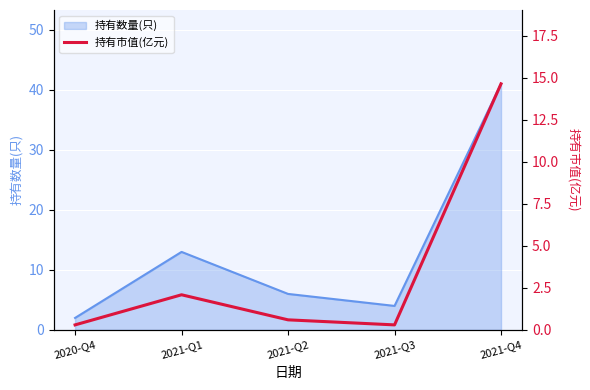

Reading left to right, transcribe all the data shown in this chart.

0.3	2.1	0.6	0.3	14.6